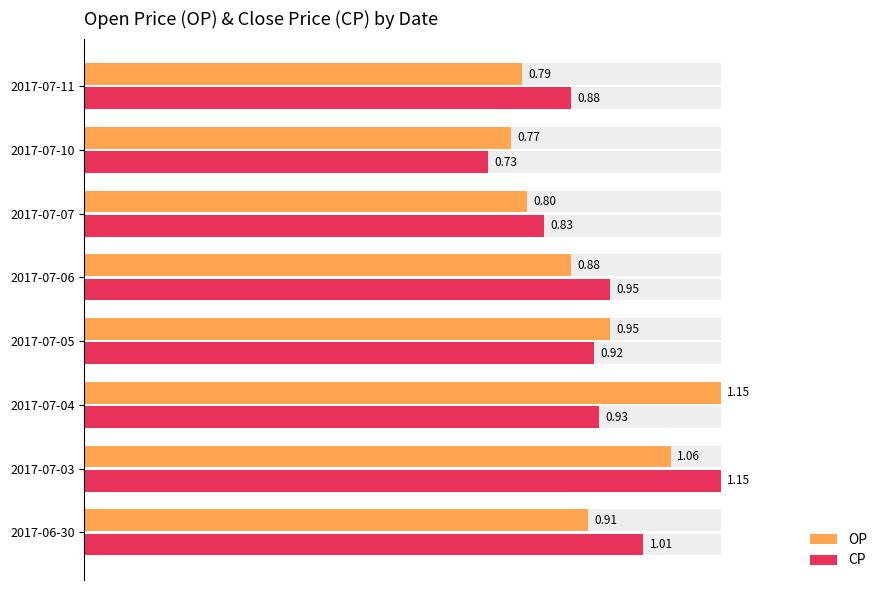

Rank the series at 2017-07-11 from lowest to highest value.

OP, CP